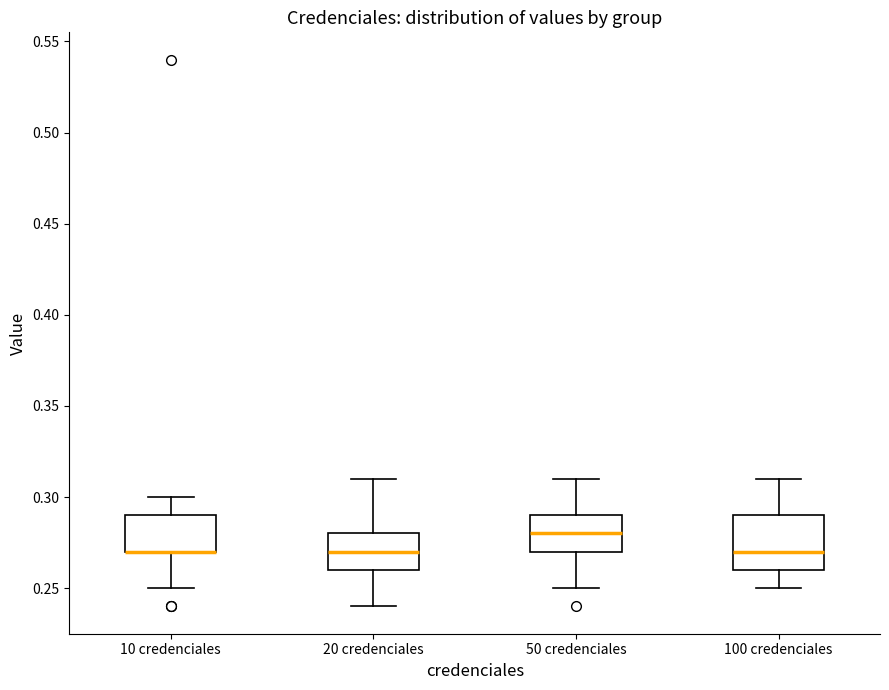

Where is the upper edge of the box for 20 credenciales on the y-axis? The values are not printed on the chart, so give them approximately, as read against the axis.

0.28